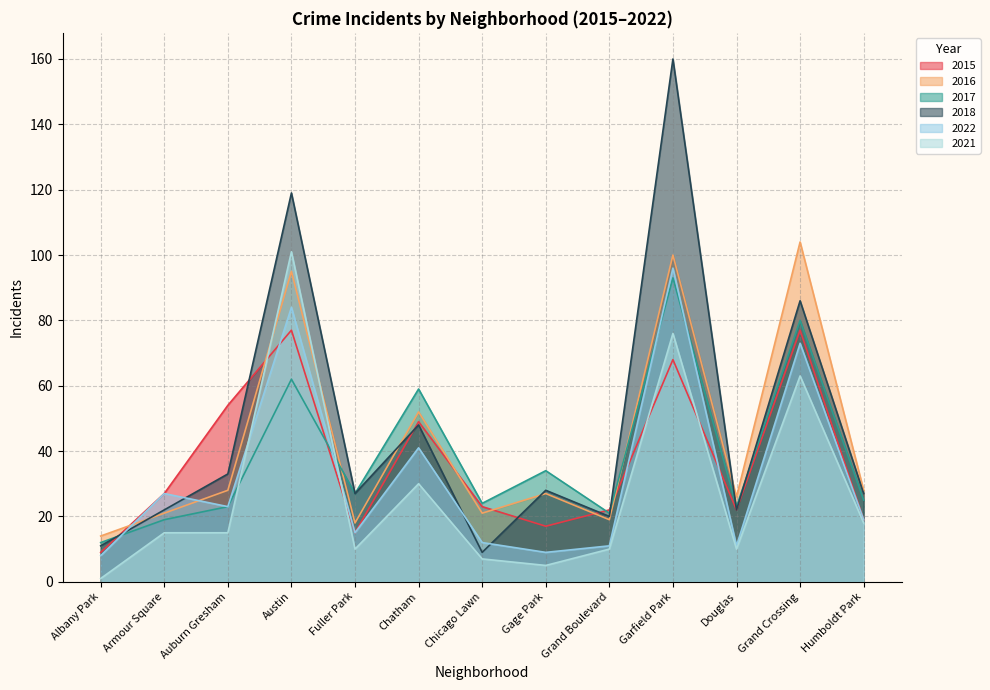

What are all the series names shown in the legend?

2015, 2016, 2017, 2018, 2022, 2021